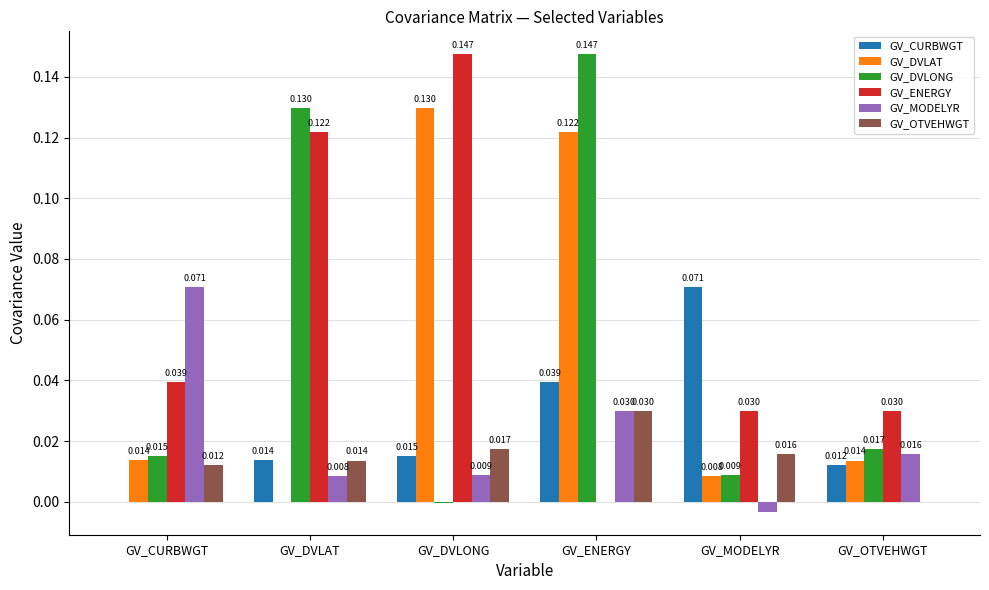

Is the value of GV_CURBWGT at GV_MODELYR greater than the value of GV_DVLONG at GV_DVLAT?

No